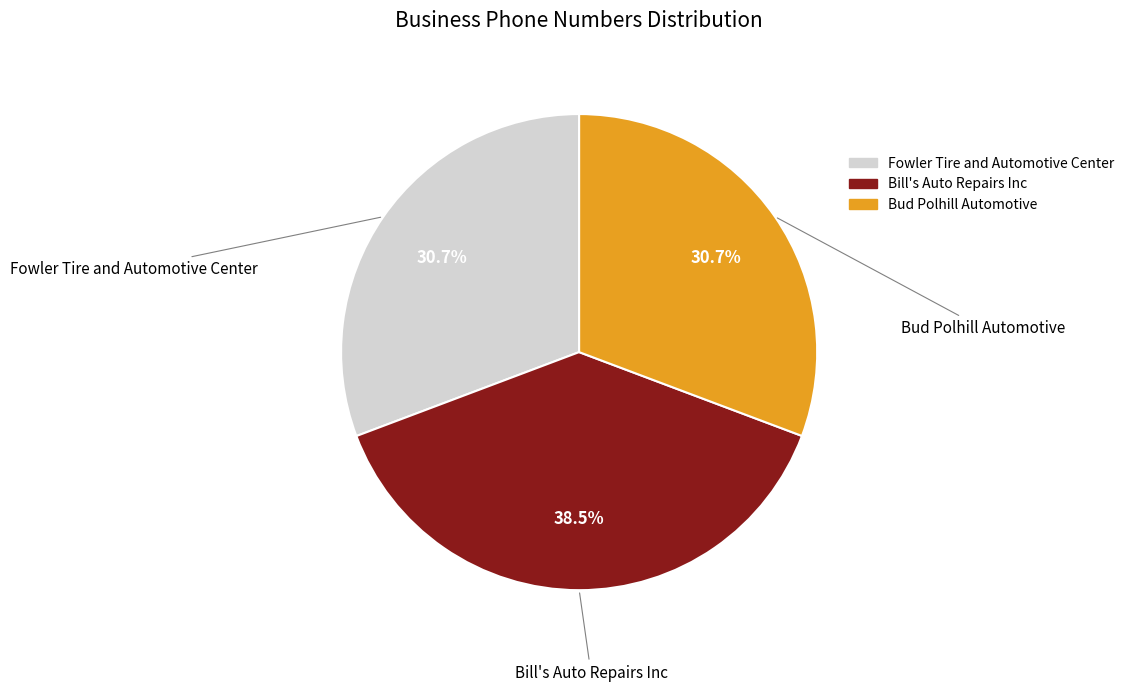

True or false: Bud Polhill Automotive accounts for 43% of the total.

False